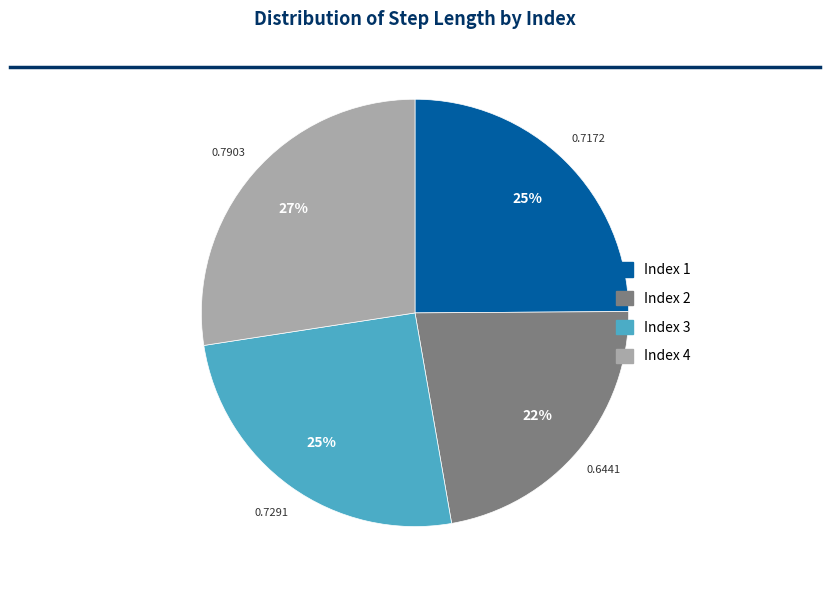

To the nearest percent, what is the difference between the largest and smallest slice percentages?

5%